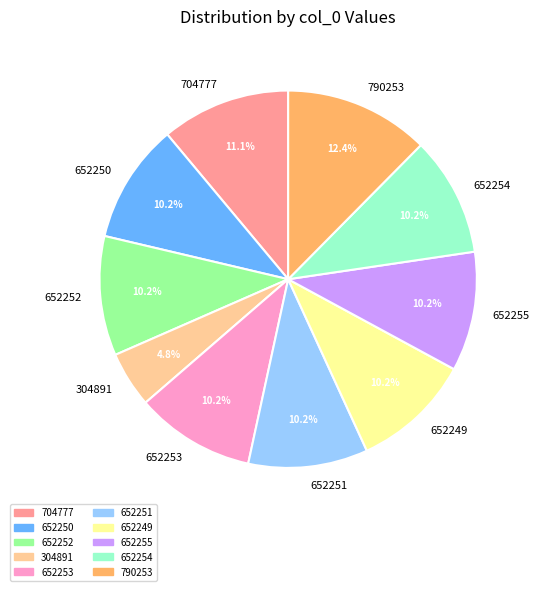

What portion of the pie excludes 790253?

87.6%